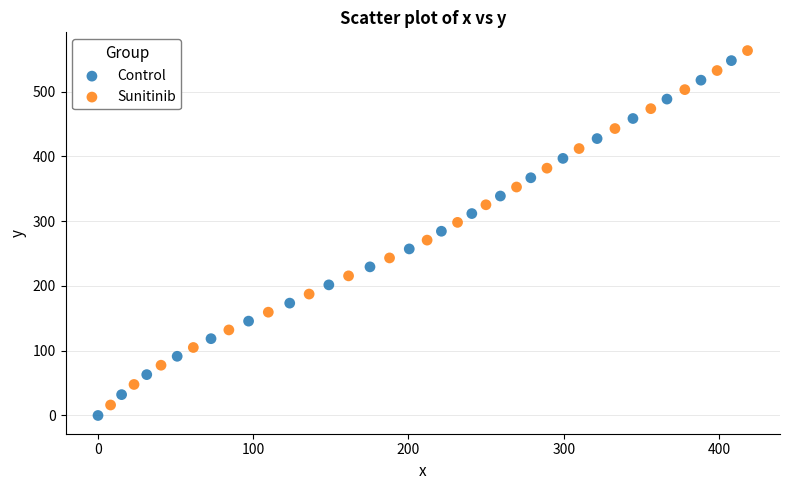

Which series reaches the minimum Y coordinate?

Control